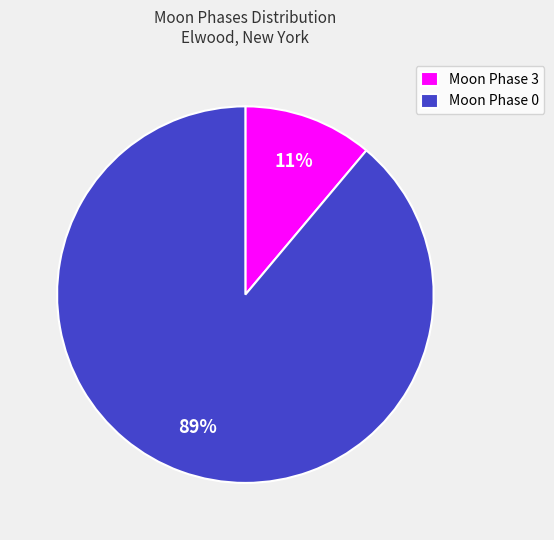

Is the sum of Moon Phase 3 and Moon Phase 0 greater than half?

Yes